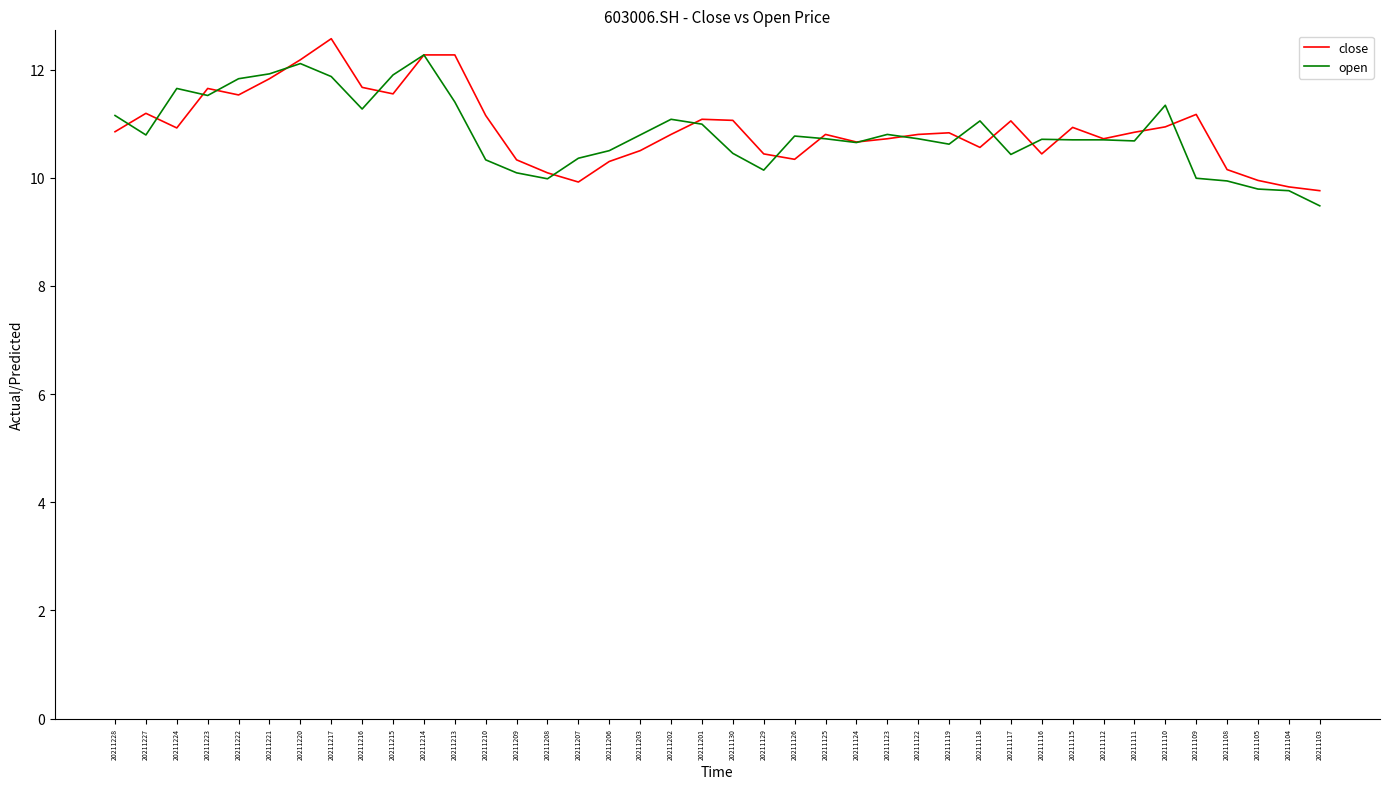

True or false: close has a value of 16.9 at 20211209.

False